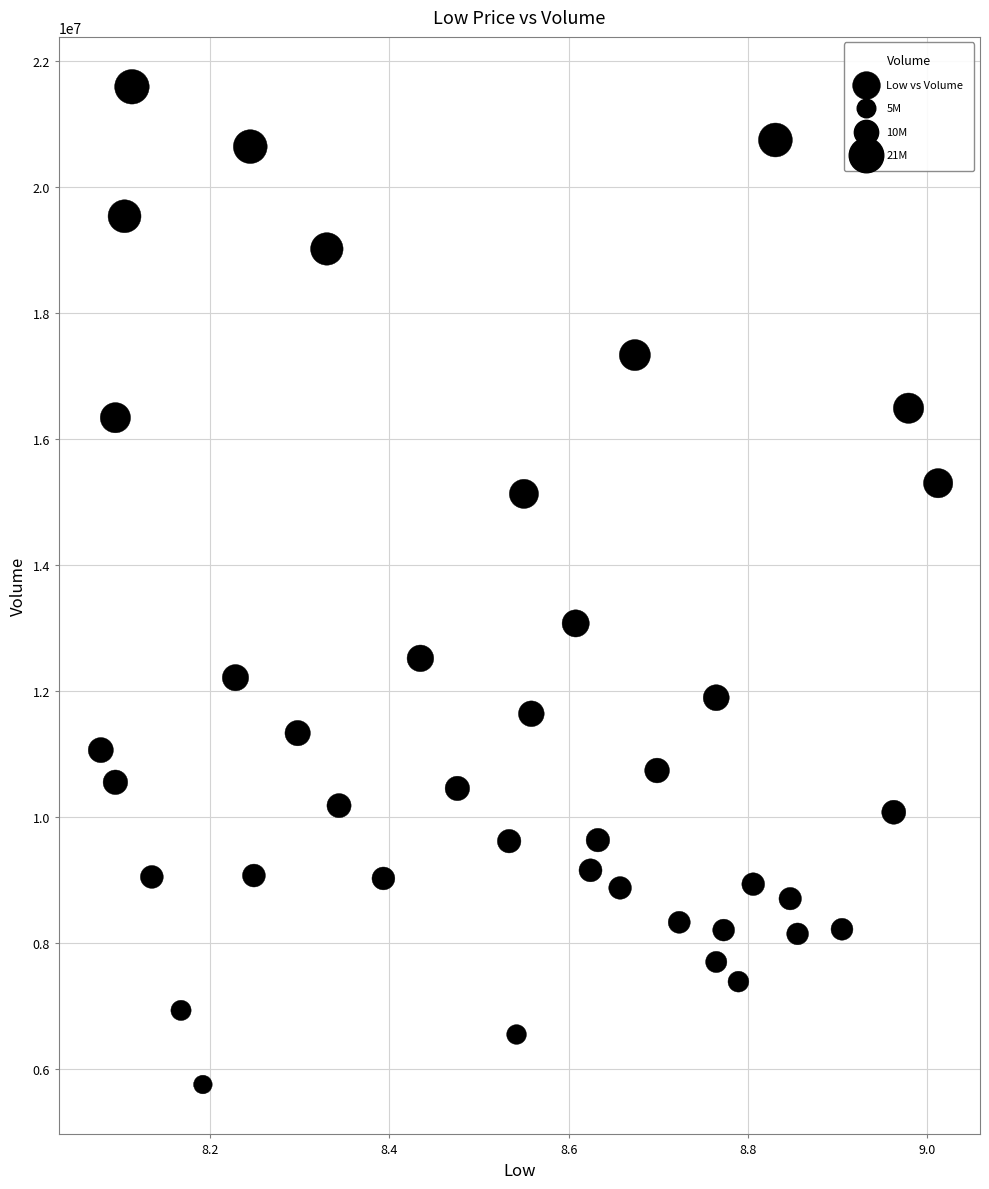

What Y value in the scatter plot is closest to 13669700?

13070200